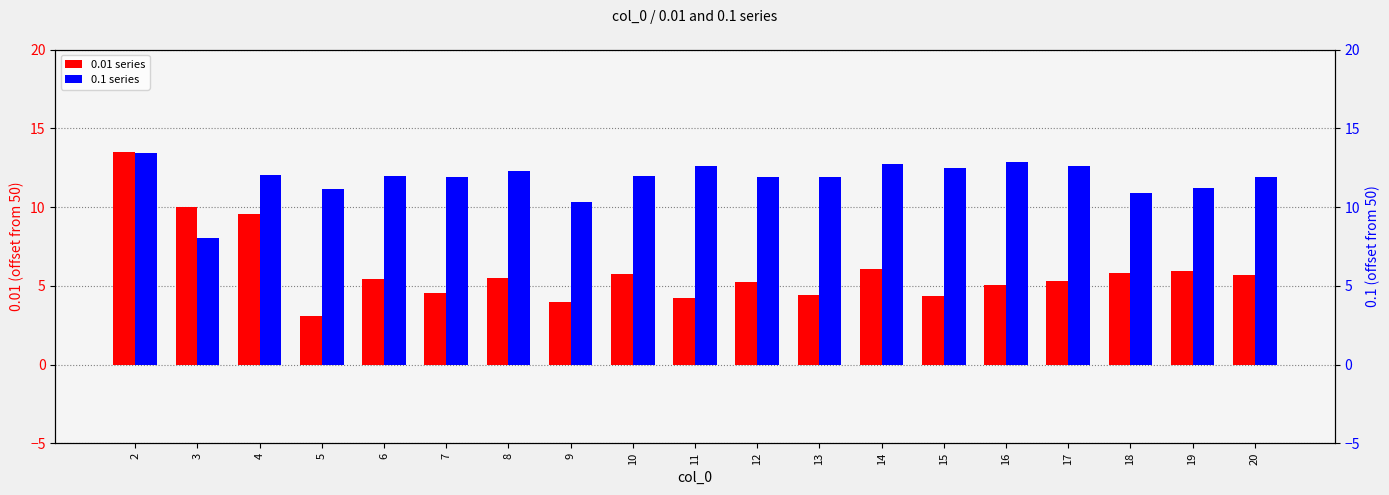

Is it true that 0.01 equals 3.2 at 19?

False